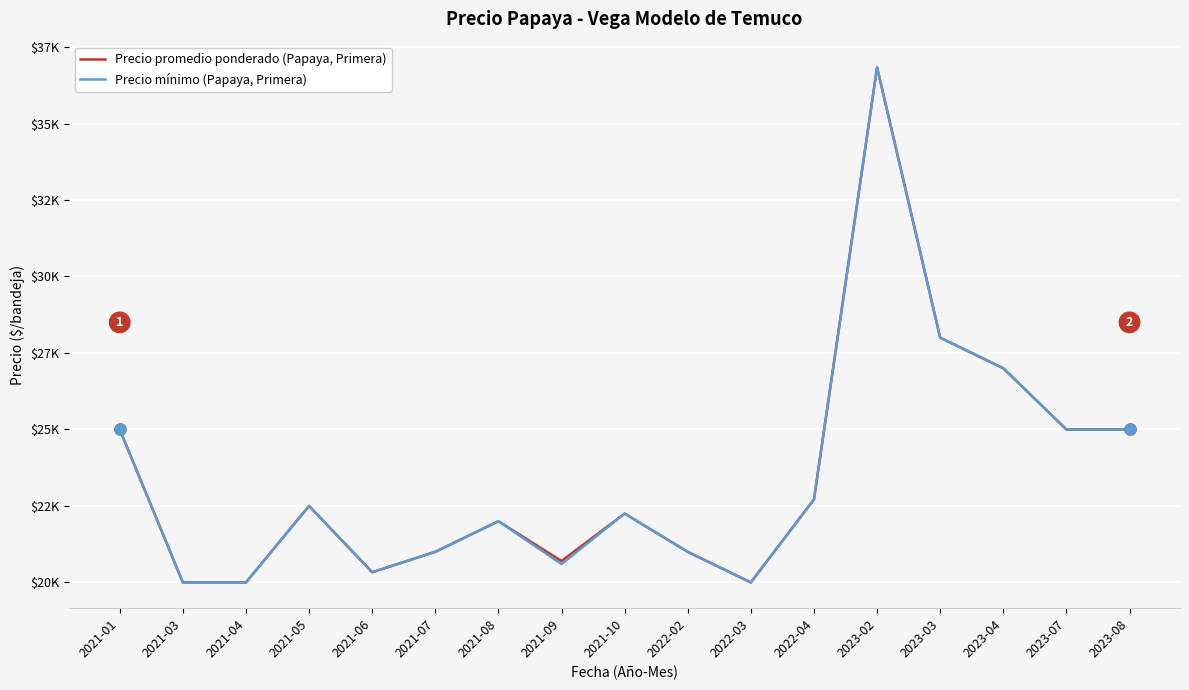

What are all the series names shown in the legend?

Precio promedio ponderado (Papaya, Primera), Precio mínimo (Papaya, Primera)